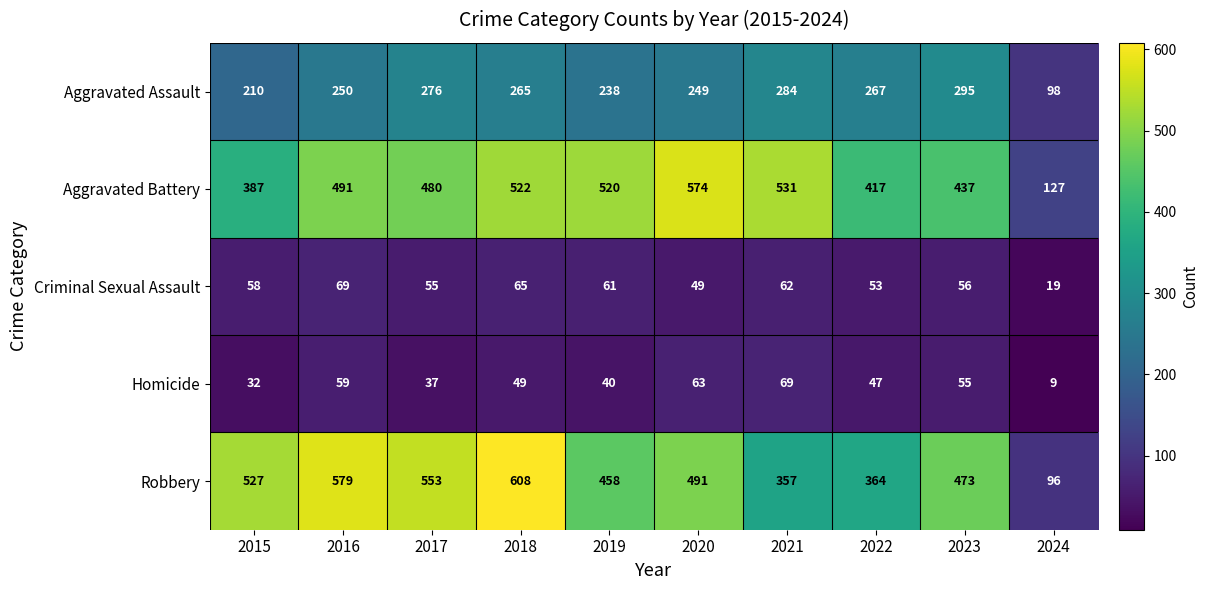

What is the difference between the maximum and minimum values in the Aggravated Assault series?

197